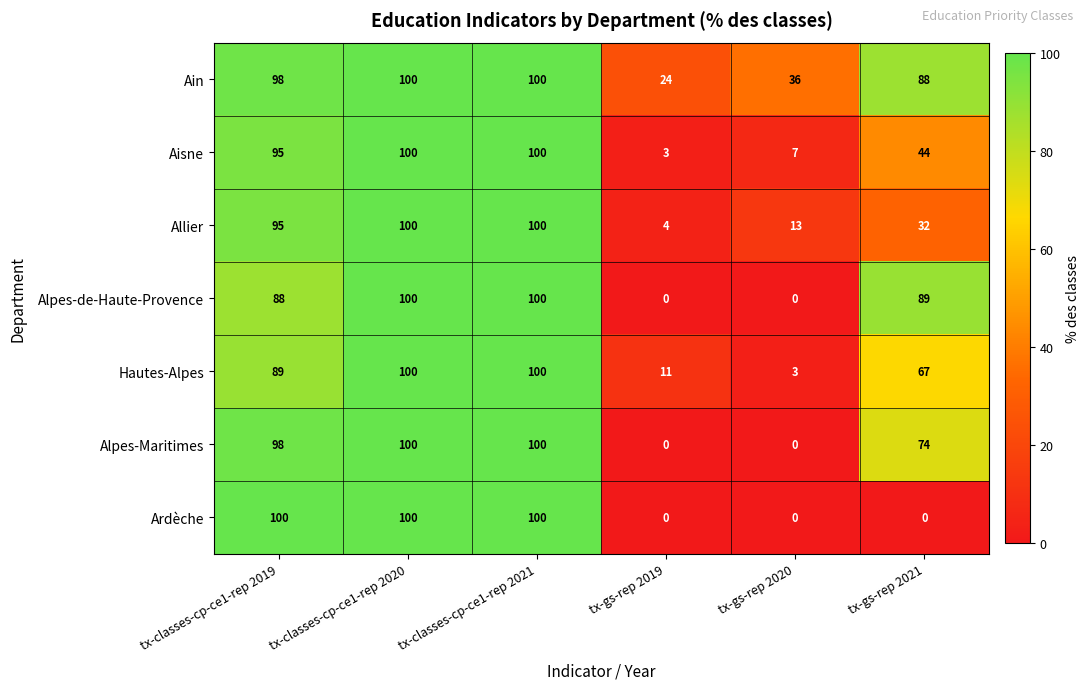

At tx-gs-rep 2021, list the series in order from largest to smallest.

Alpes-de-Haute-Provence, Ain, Alpes-Maritimes, Hautes-Alpes, Aisne, Allier, Ardèche